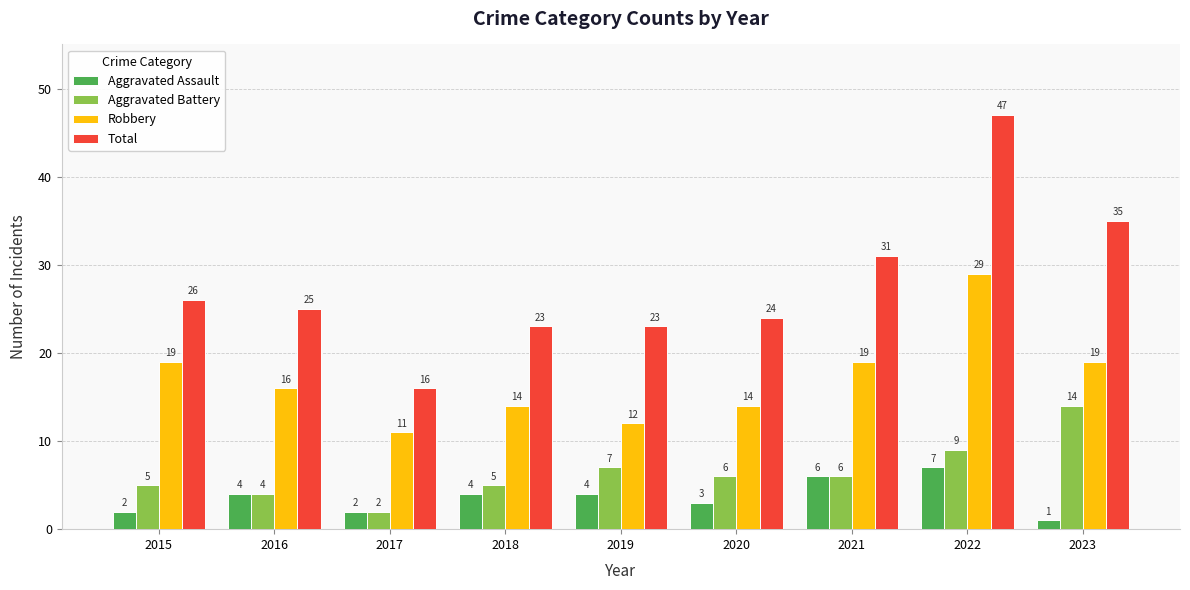

What is the difference between the maximum and minimum values in the Robbery series?

18